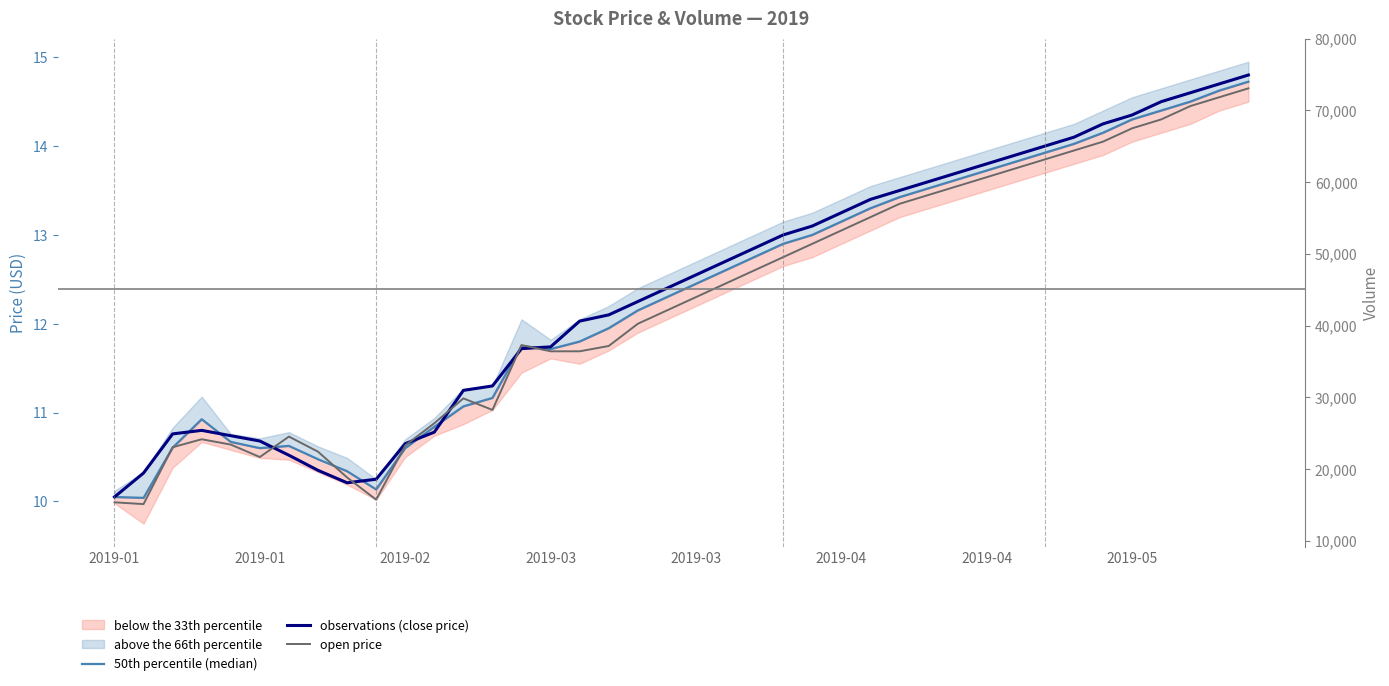

Rank the series by their average value, from highest to lowest.

observations (close price), 50th percentile (median), open price